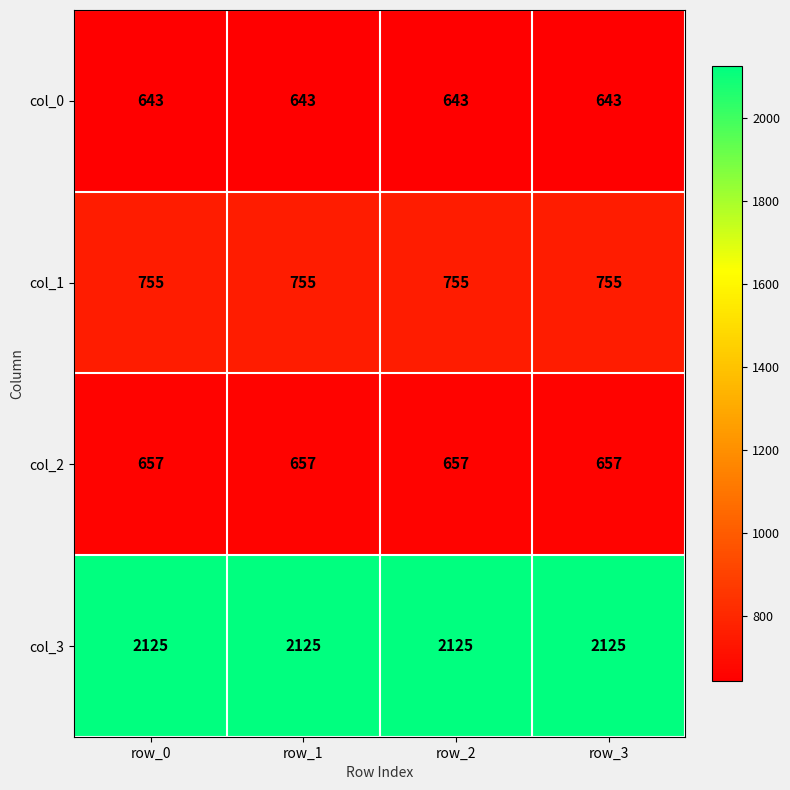

How many categories are shown in the chart?

4